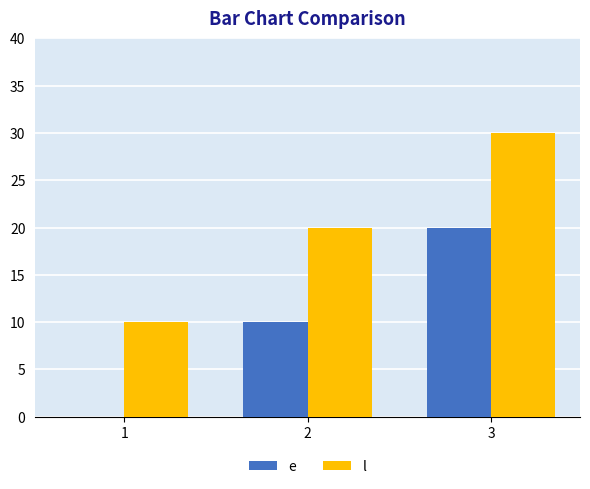

What is the sum of all e values?

30